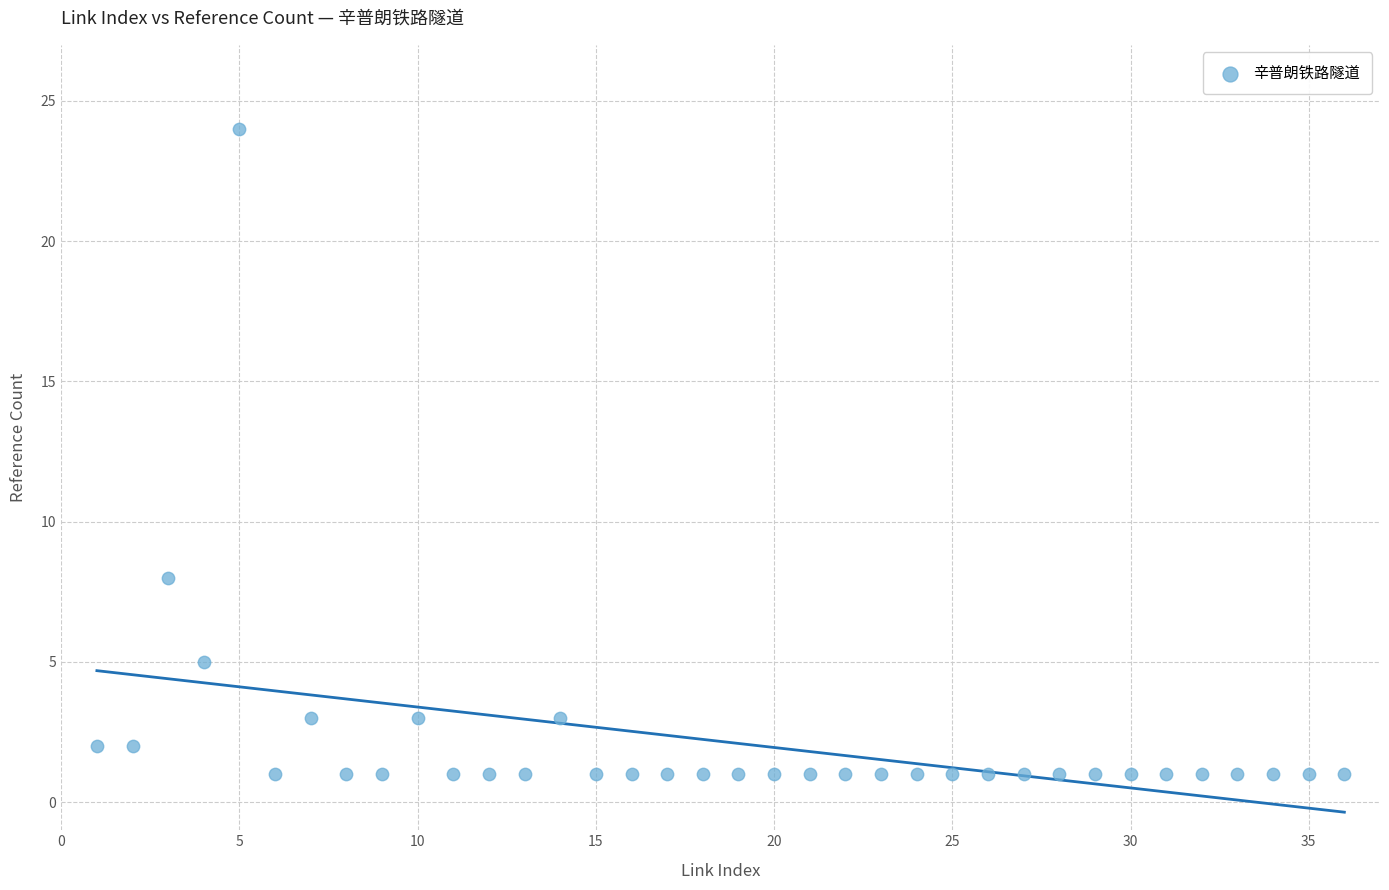

What is the range of Y values (max minus min)?

23